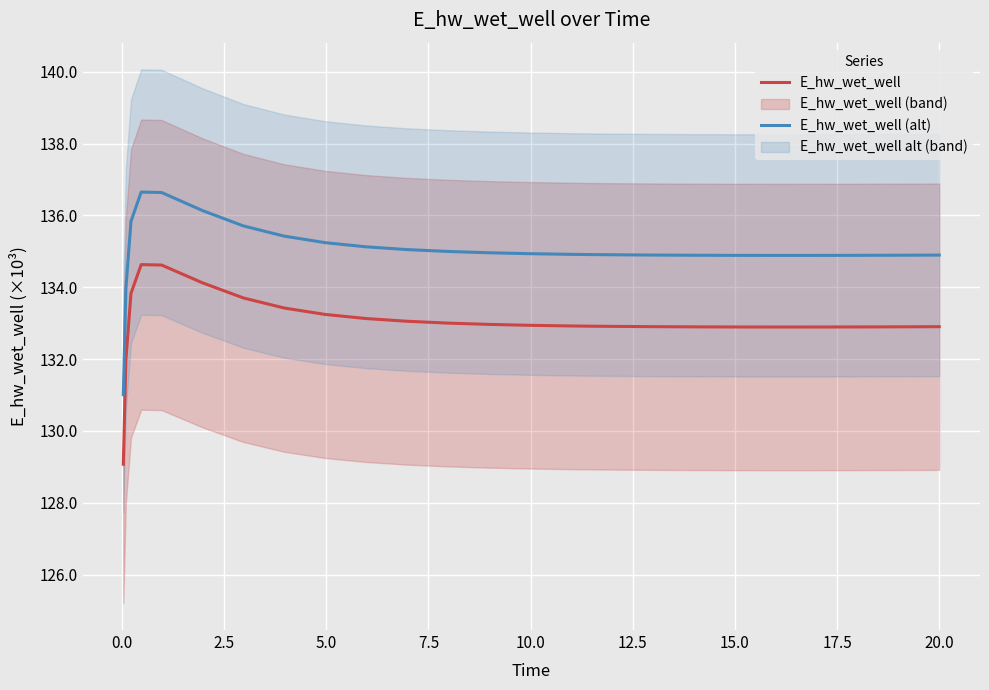

What is the difference between the second highest and second lowest values in the E_hw_wet_well series?

2.6